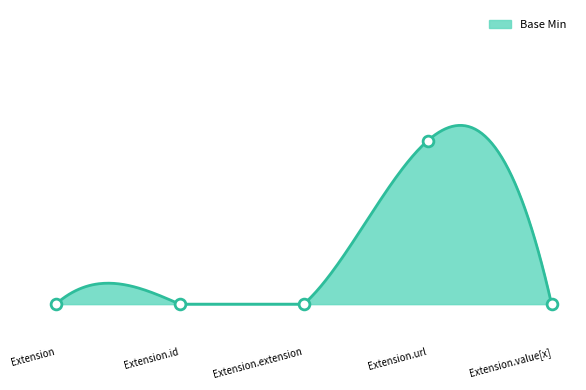

Which has a higher value, Extension.value[x] or Extension.id?

Extension.value[x]